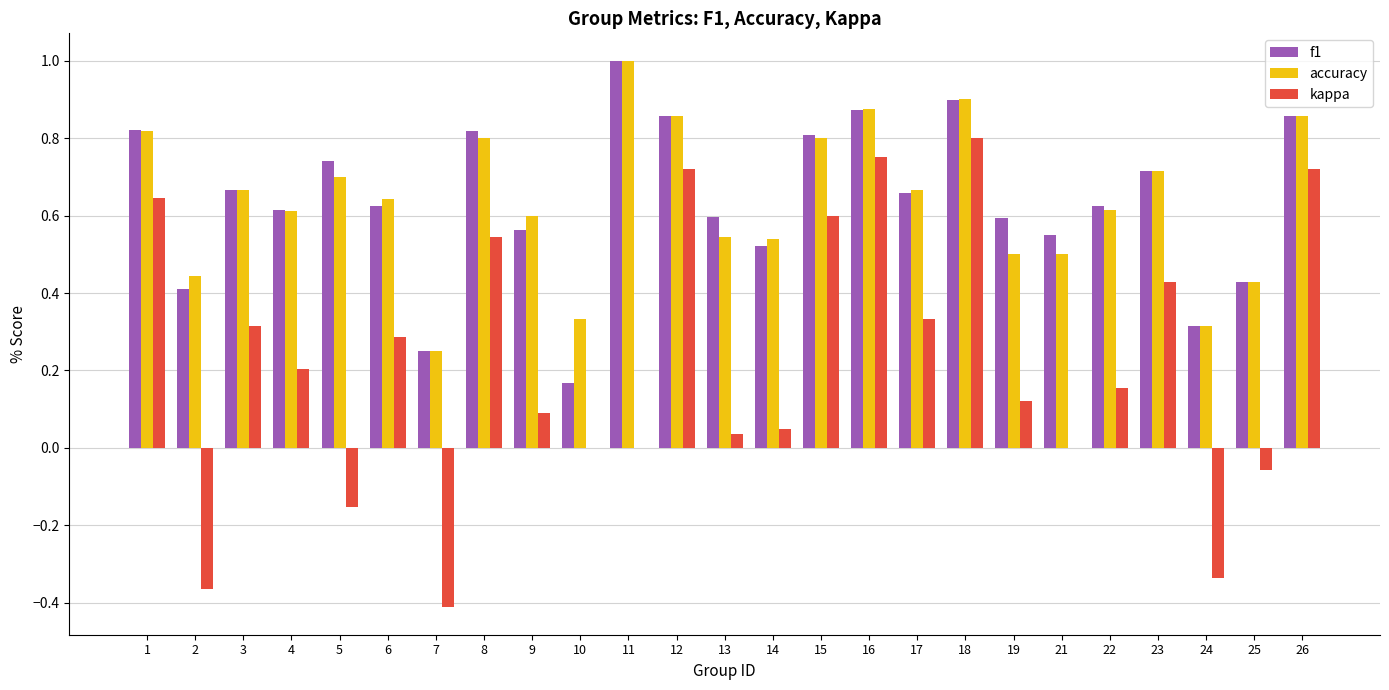

At which category does the chart reach its peak across all series?

11